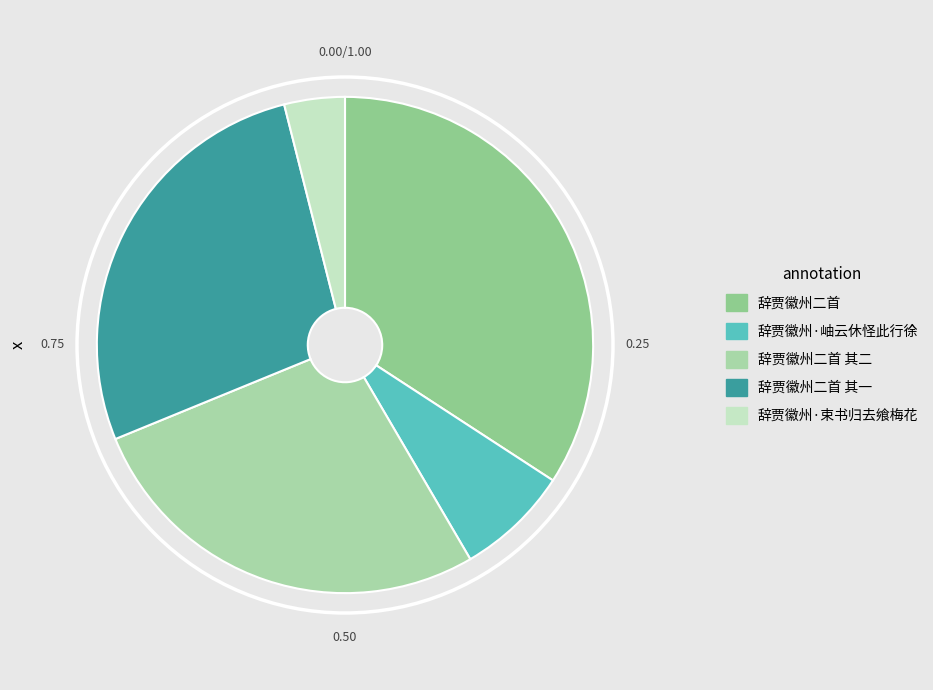

How many slices are in this pie chart?

5